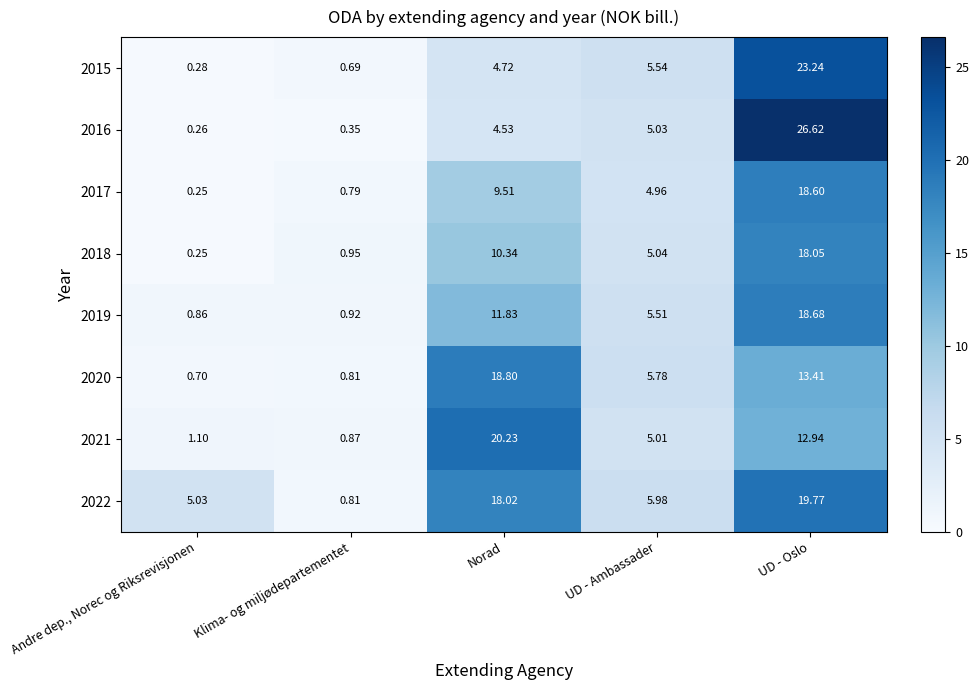

Where is 2020 nearest to the value 9?

UD - Ambassader